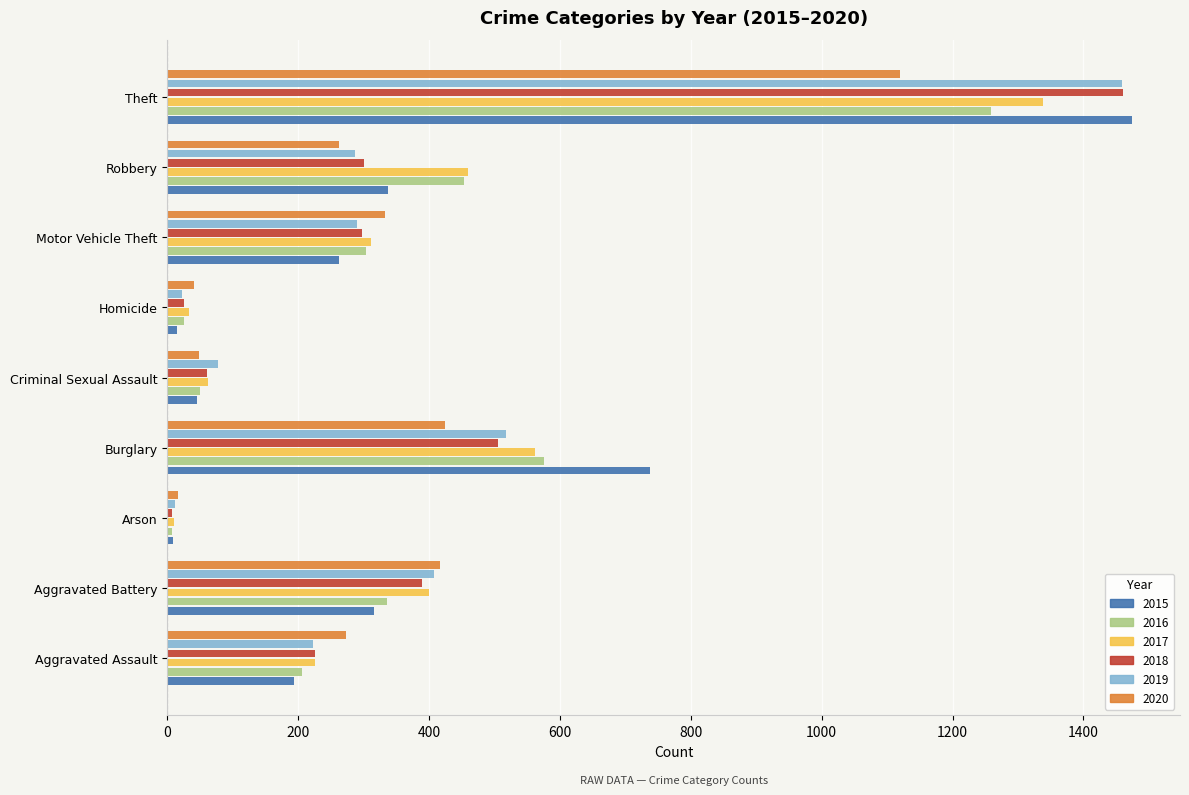

The value of 2019 at Motor Vehicle Theft is 290. True or false?

True